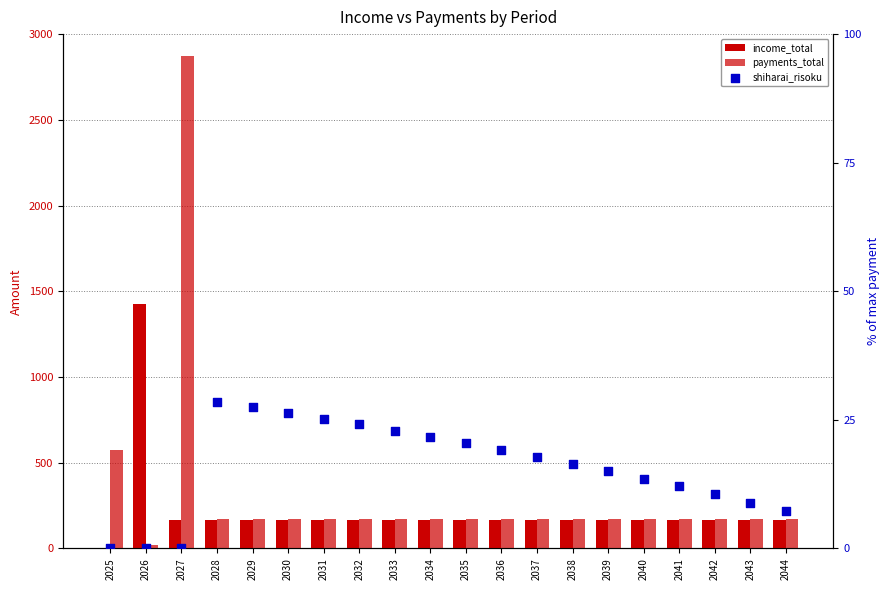

Which series has the largest total across all categories?

payments_total